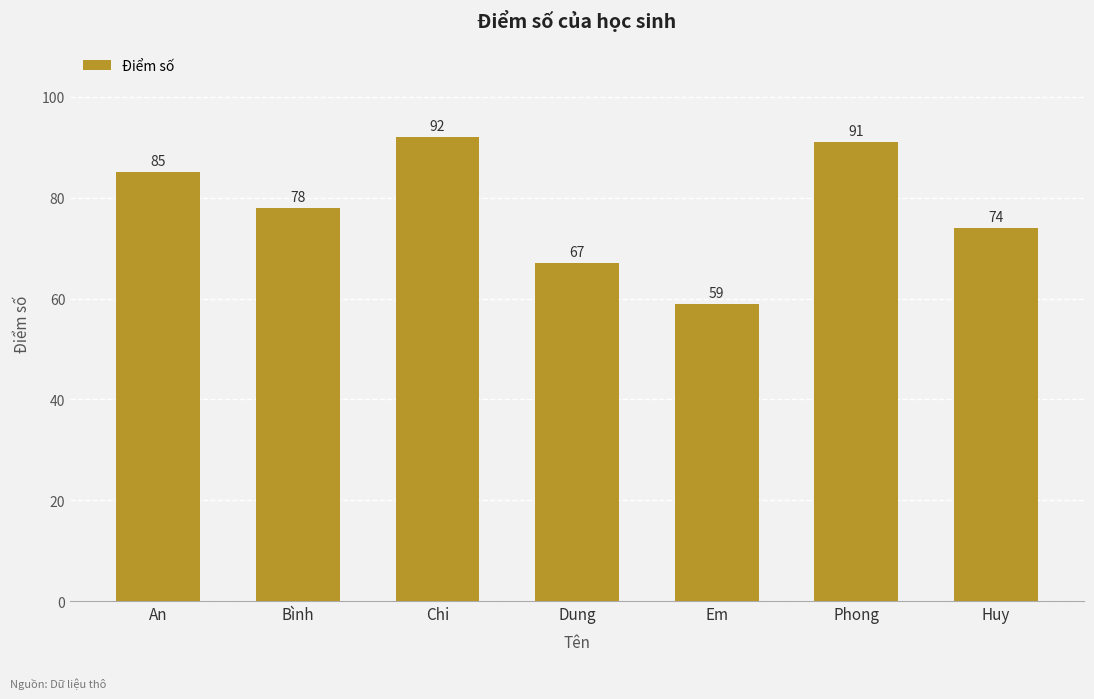

Does the chart contain any negative values?

No